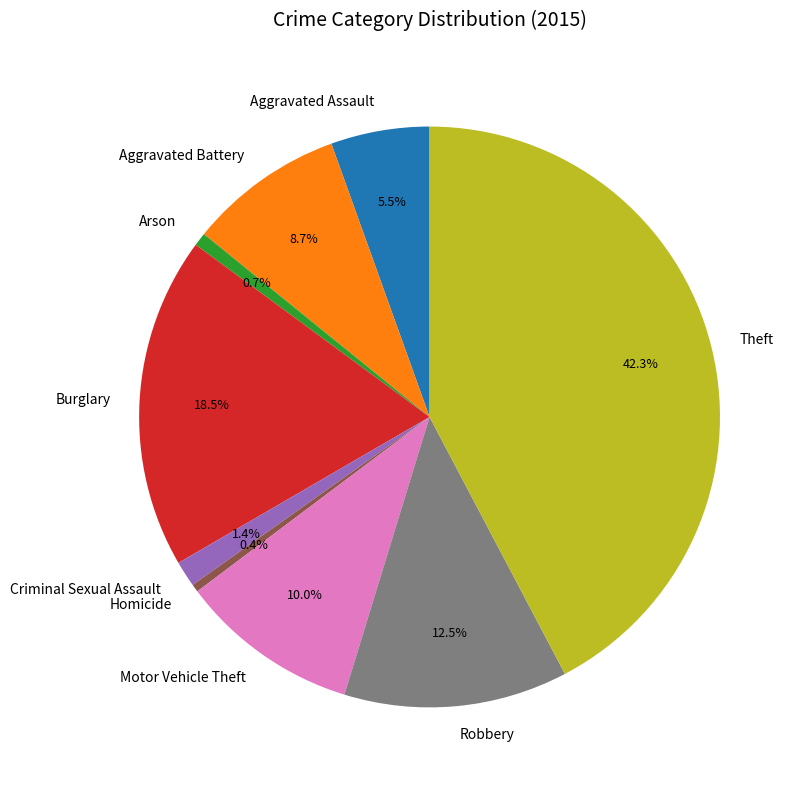

Which category has the biggest portion of the pie?

Theft